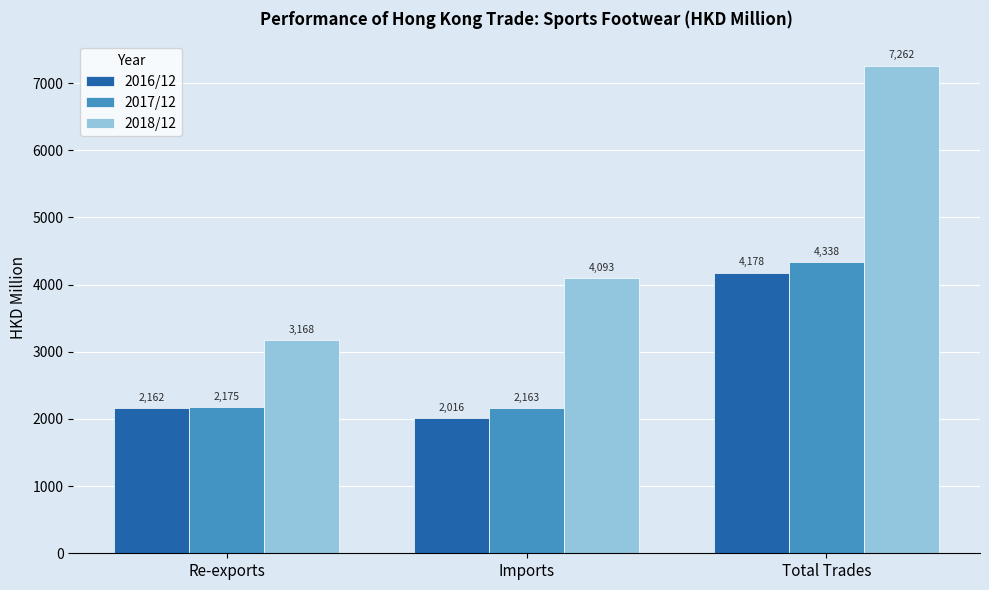

What position from the right is Re-exports?

3